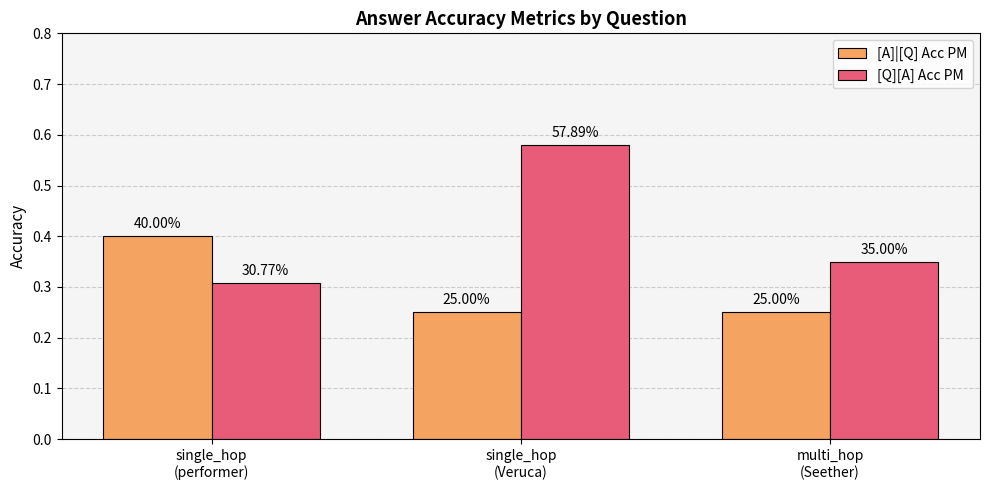

Count the [Q][A] Acc PM values in the range 0 to 1.

3